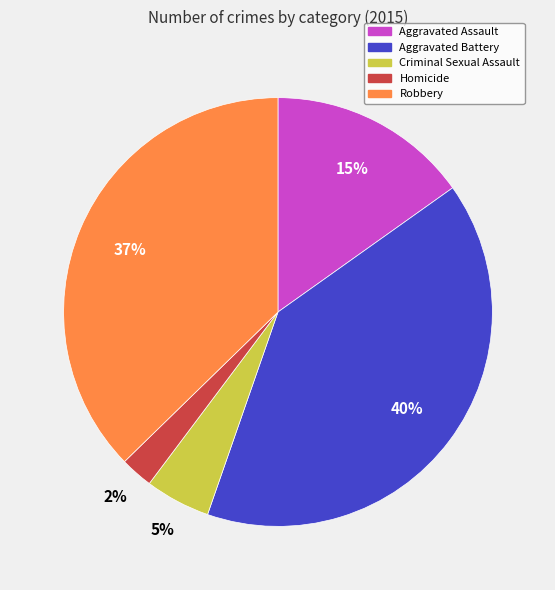

Count the number of slices in the pie.

5